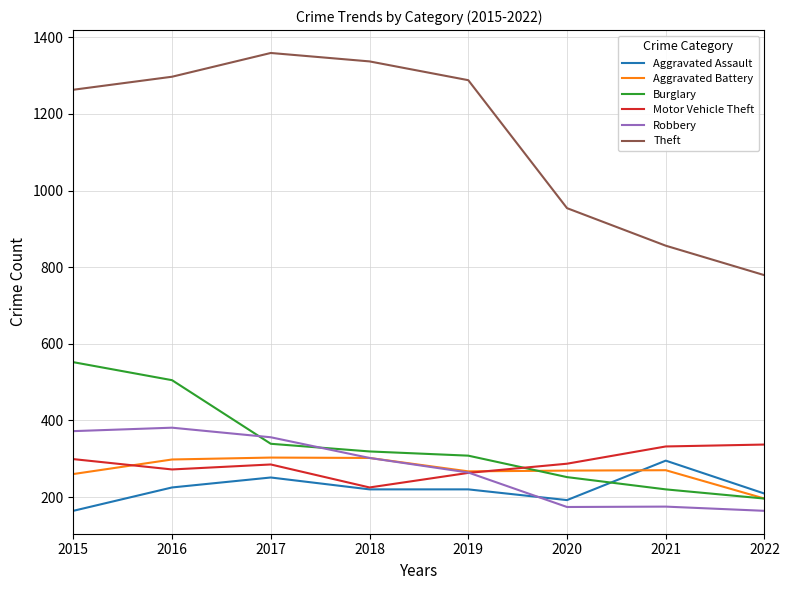

True or false: Aggravated Battery has a value of 476 at 2016.

False